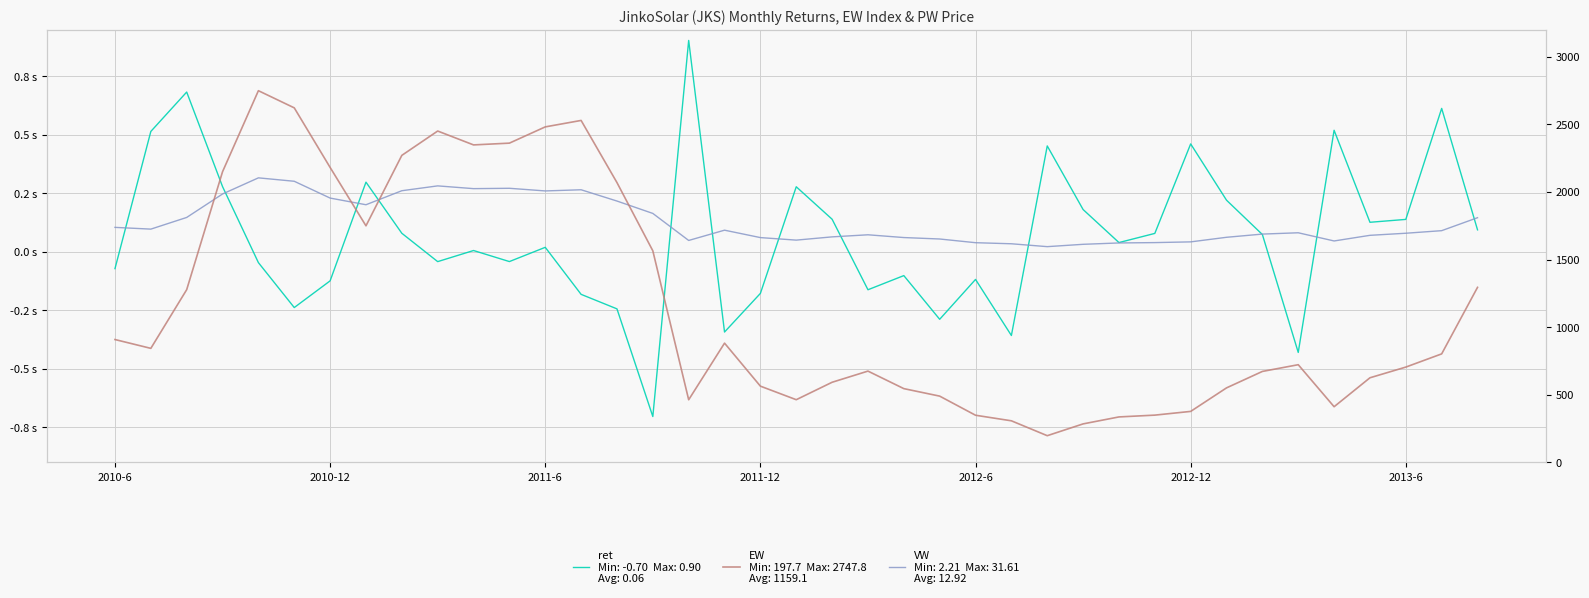

After their last crossing, which series has the higher values: ret or VW (÷100)?

VW (÷100)